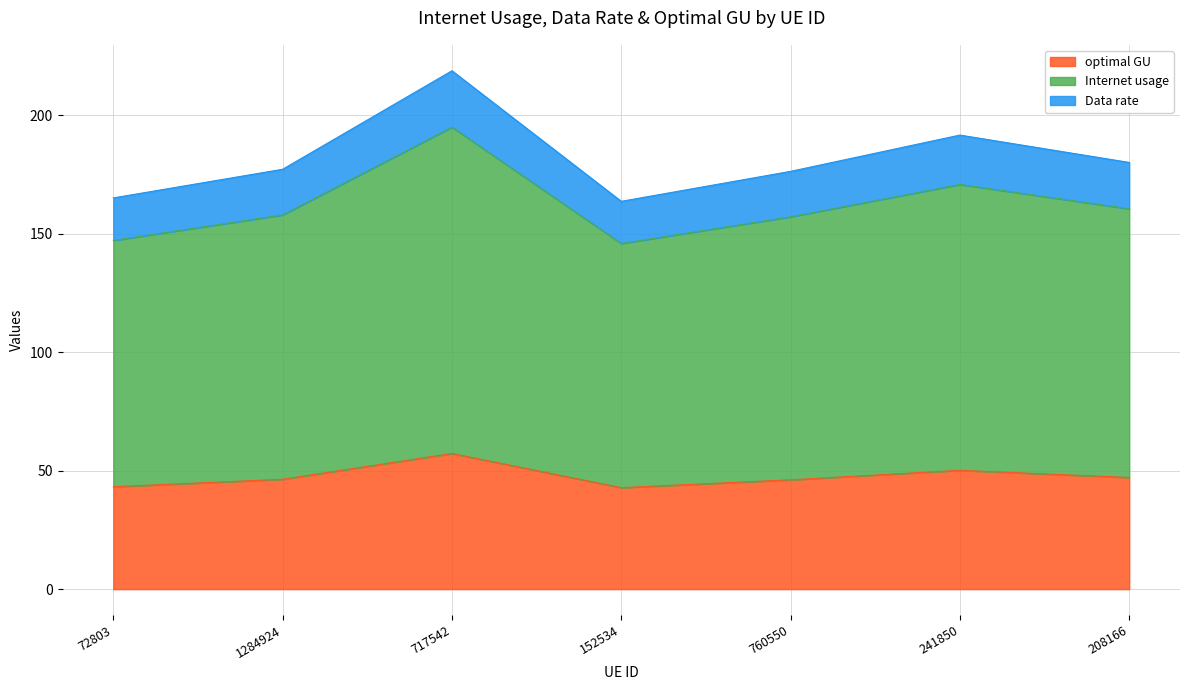

True or false: Data rate and Internet usage cross at least once.

False